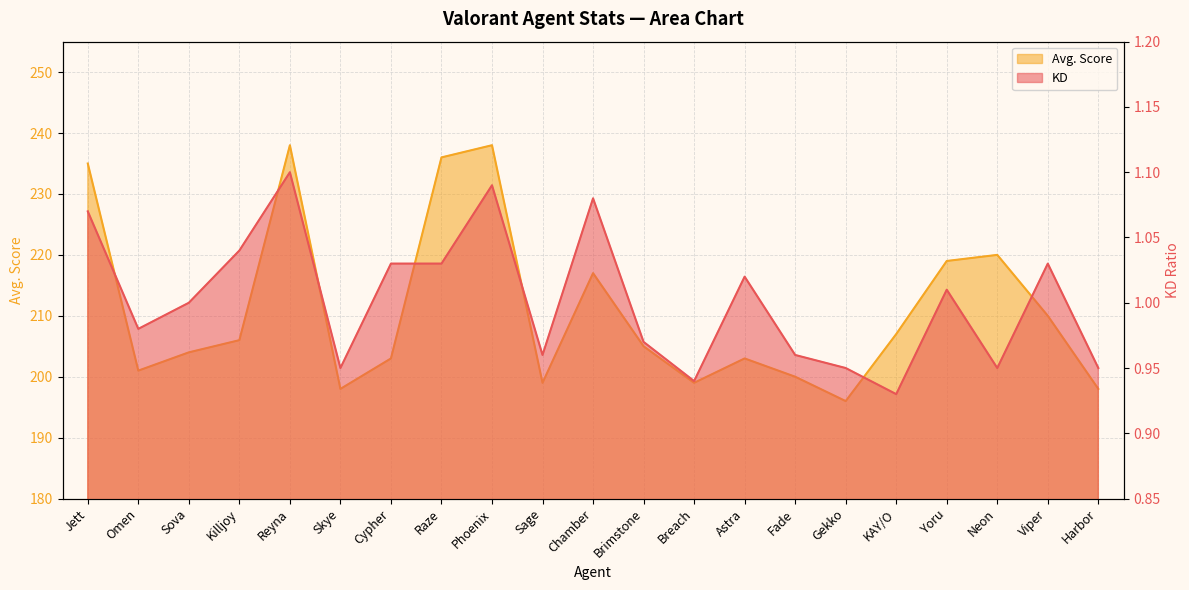

At which label does Avg. Score reach its minimum?

Gekko